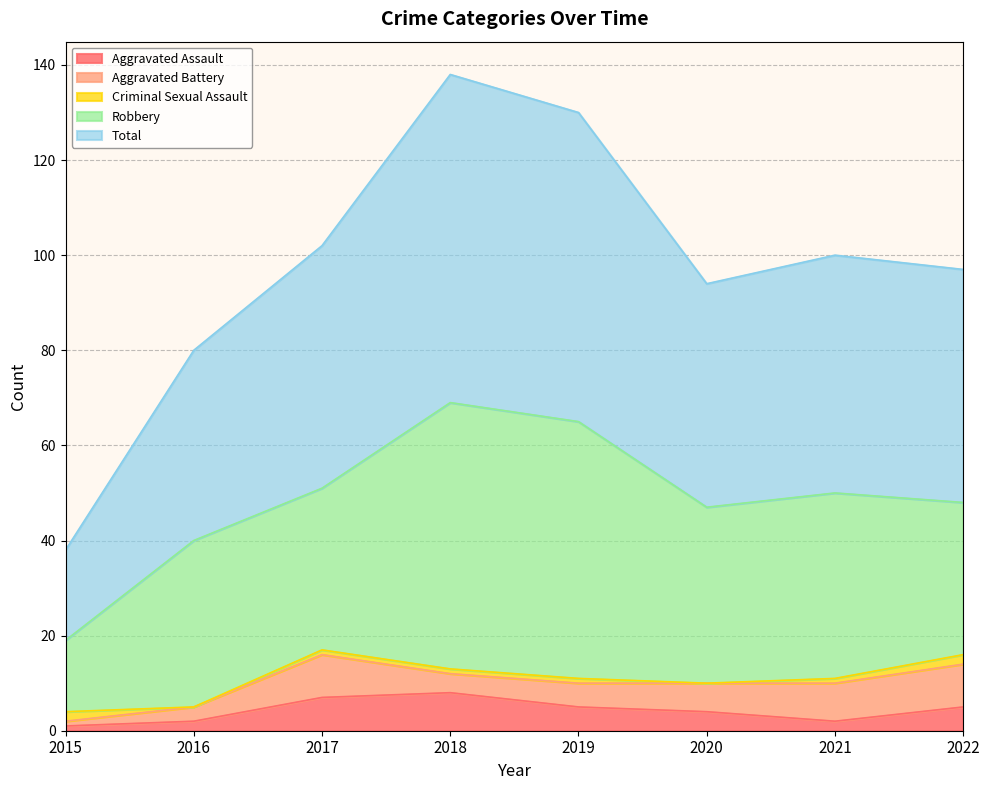

Is it true that Total equals 80 at 2017?

False